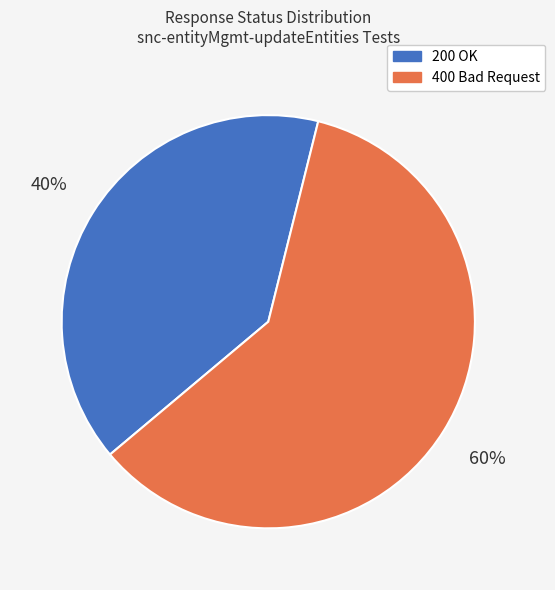

Do 400 Bad Request and 200 OK together represent more than half of the pie?

Yes